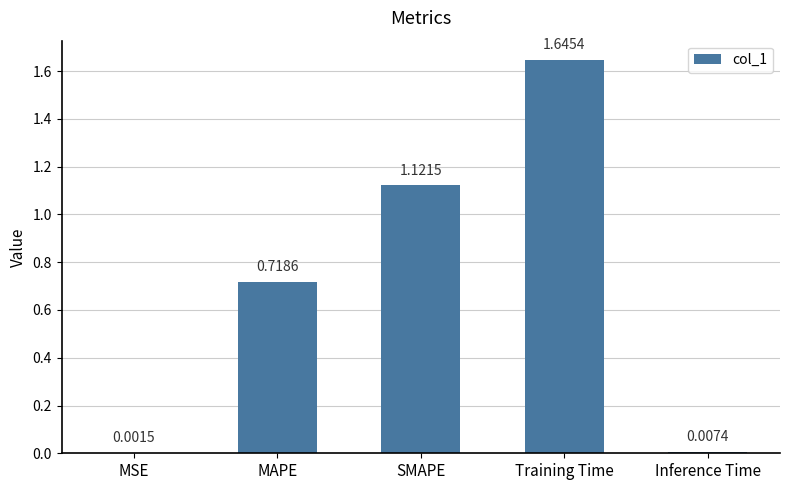

Is it true that the value at SMAPE is 0.3?

False